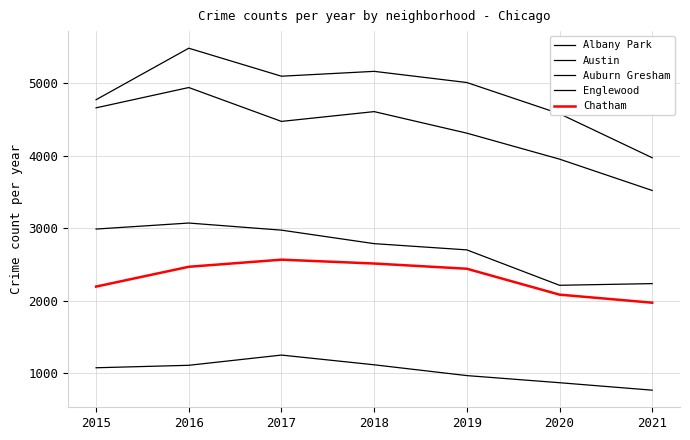

What is the difference between the maximum and minimum values in the Albany Park series?

484